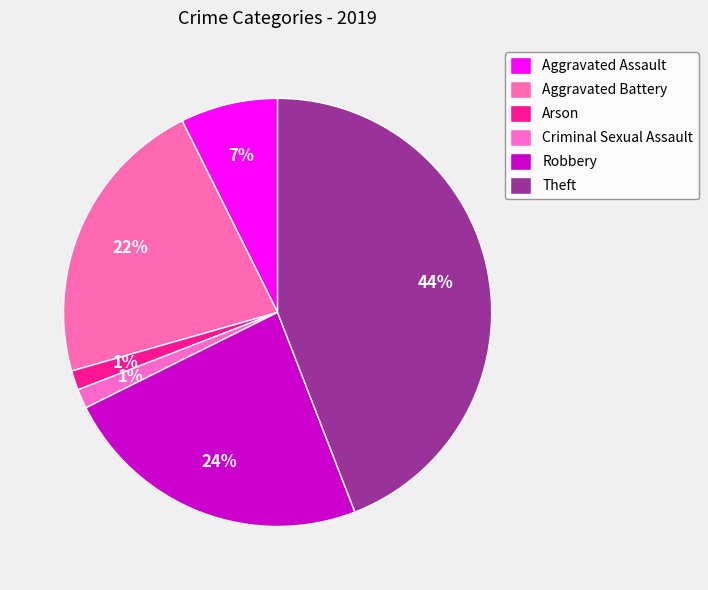

Which category has the smallest portion of the pie?

Arson